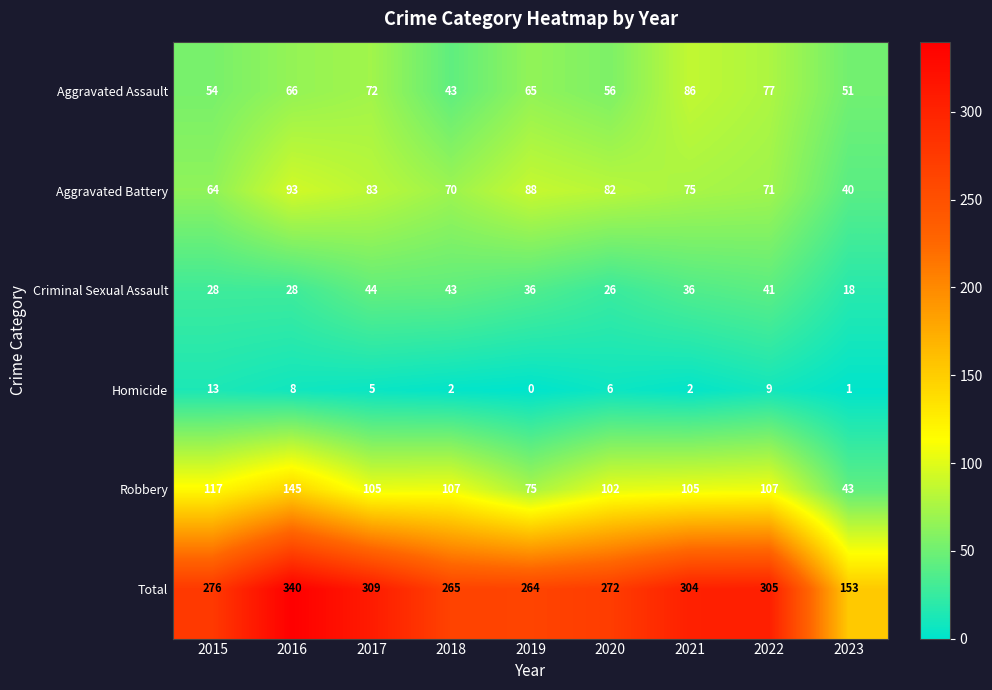

At 2016, list the series in order from largest to smallest.

Total, Robbery, Aggravated Battery, Aggravated Assault, Criminal Sexual Assault, Homicide